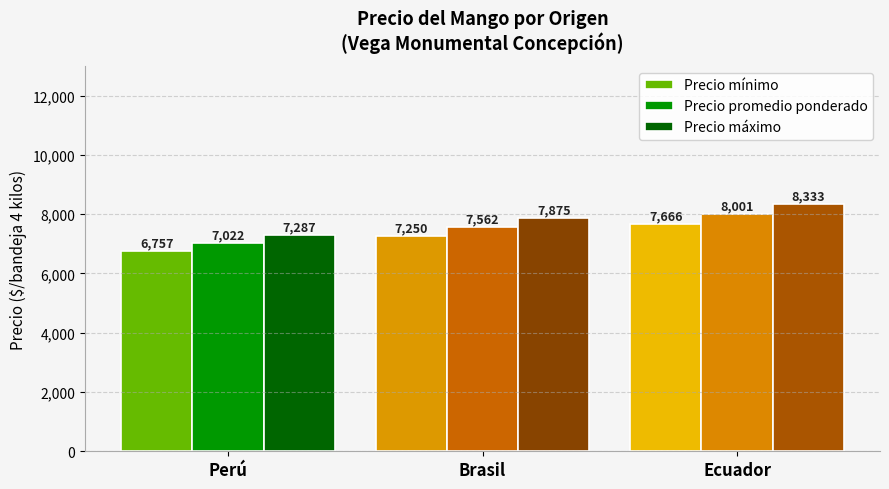

The Precio máximo series shows 5086 at Brasil. True or false?

False